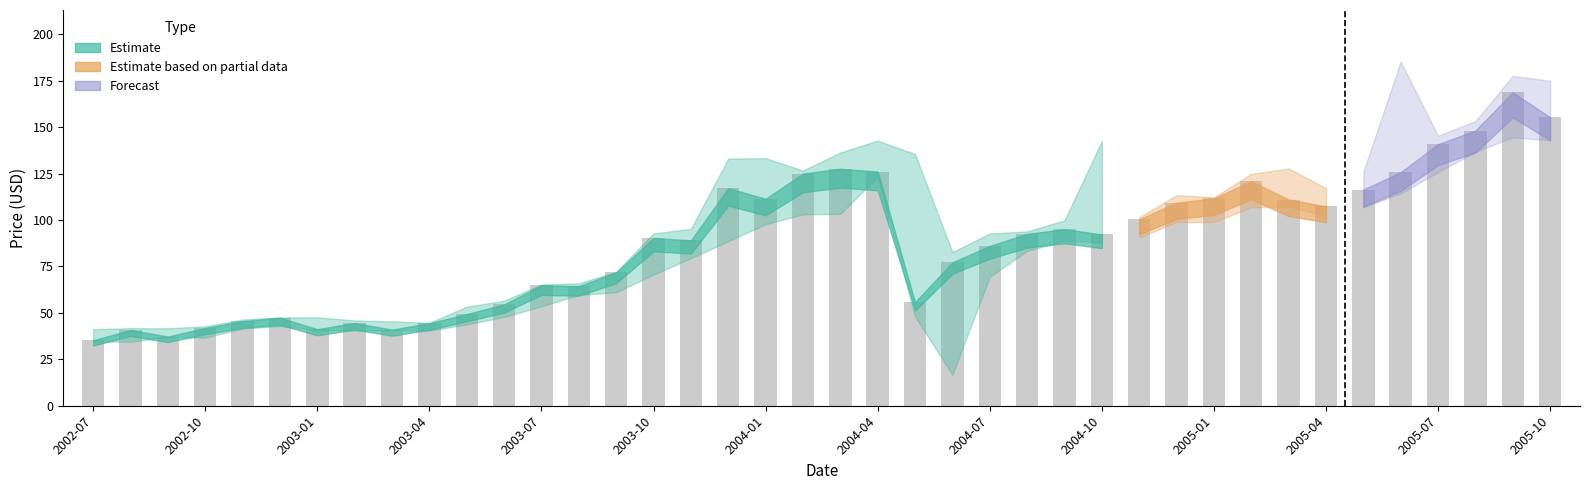

What is the maximum value shown in the chart?

168.8